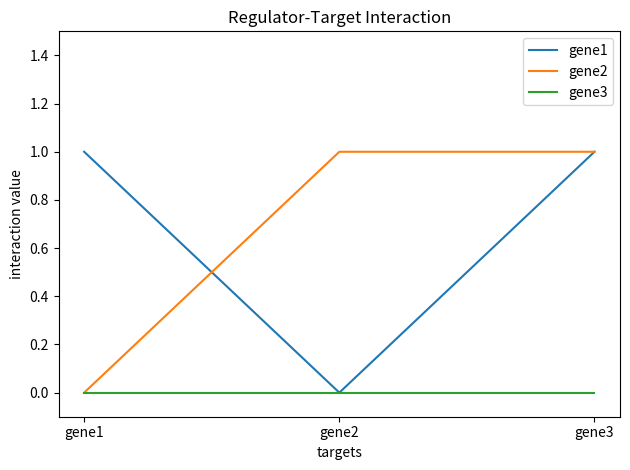

Which category has the lowest value in the gene2 series?

gene1